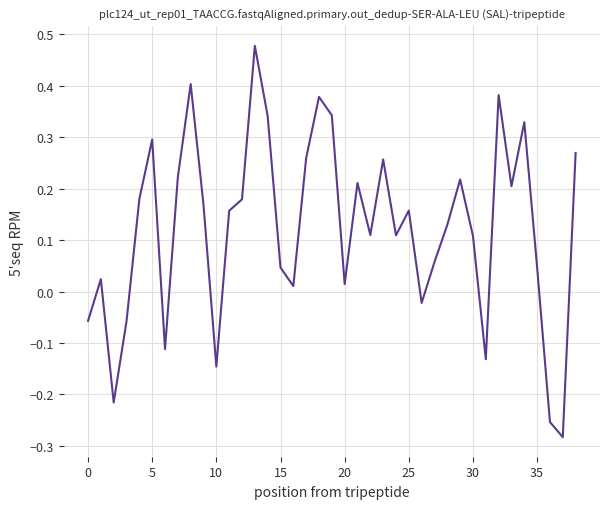

Reading left to right, extract all data points from this chart.

-0.1	0.0	-0.2	-0.1	0.2	0.3	-0.1	0.2	0.4	0.2	-0.1	0.2	0.2	0.5	0.3	0.0	0.0	0.3	0.4	0.3	0.0	0.2	0.1	0.3	0.1	0.2	-0.0	0.1	0.1	0.2	0.1	-0.1	0.4	0.2	0.3	0.0	-0.3	-0.3	0.3